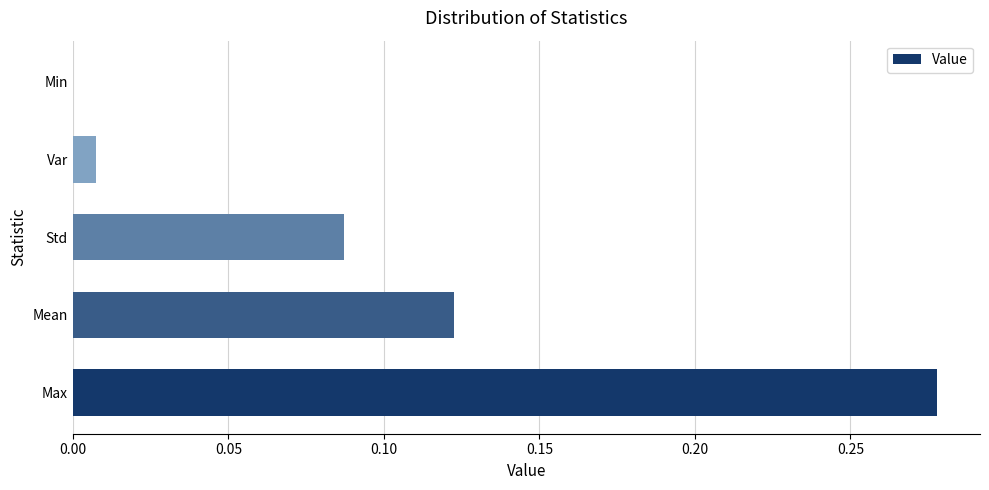

Which label corresponds to the largest value in the chart?

Max